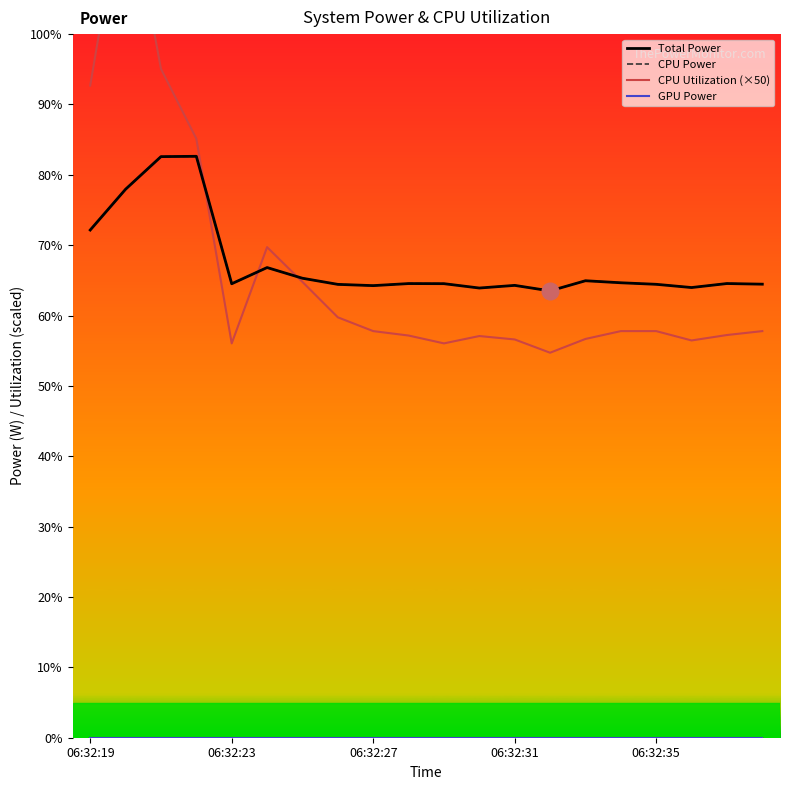

Is it true that CPU Power equals 14.2 at 06:32:27?

False